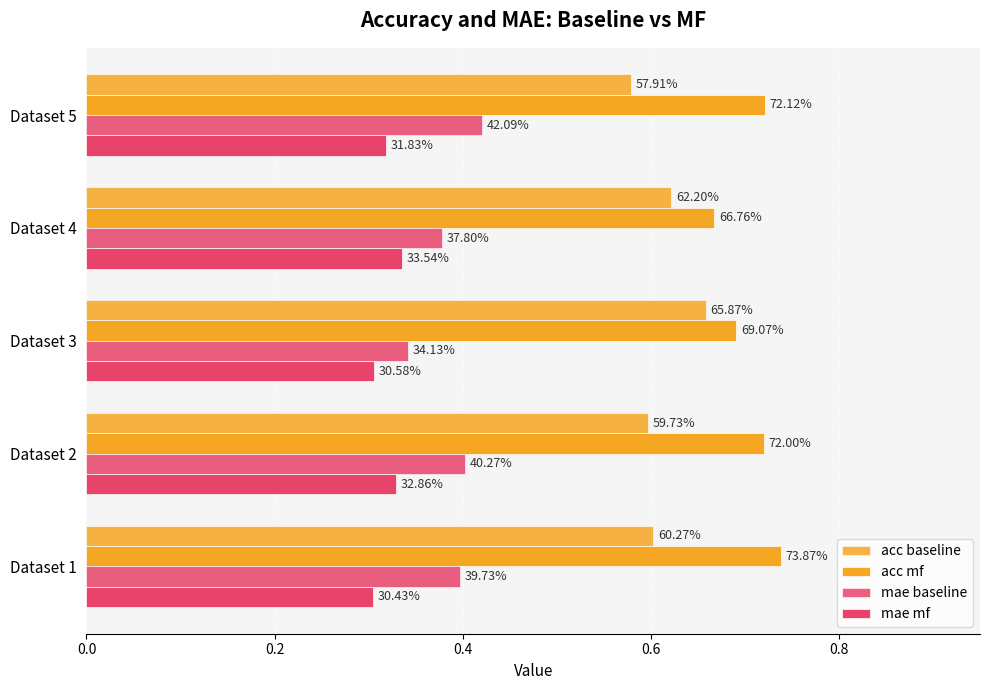

Which series has the largest total across all categories?

acc mf